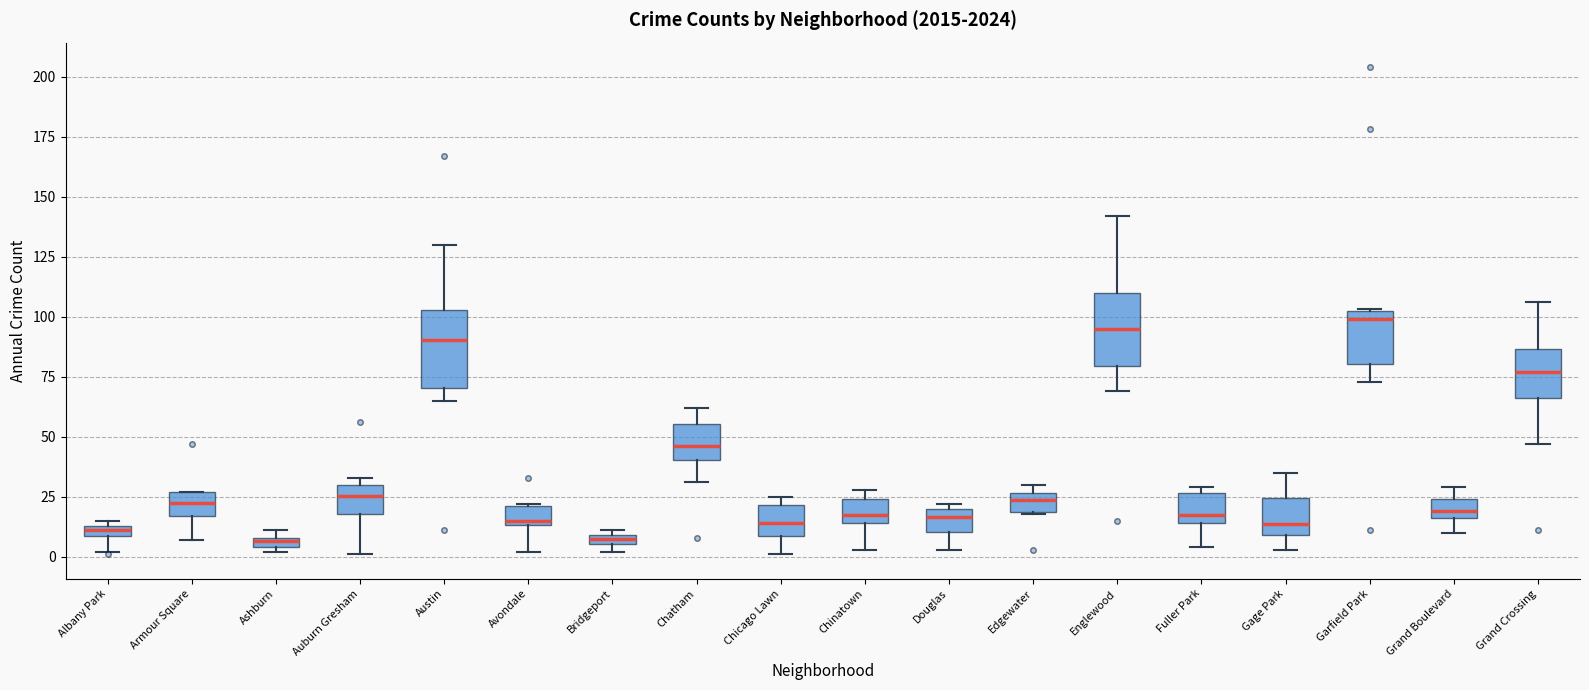

Where is the upper edge of the box for Englewood on the y-axis? The values are not printed on the chart, so give them approximately, as read against the axis.

110